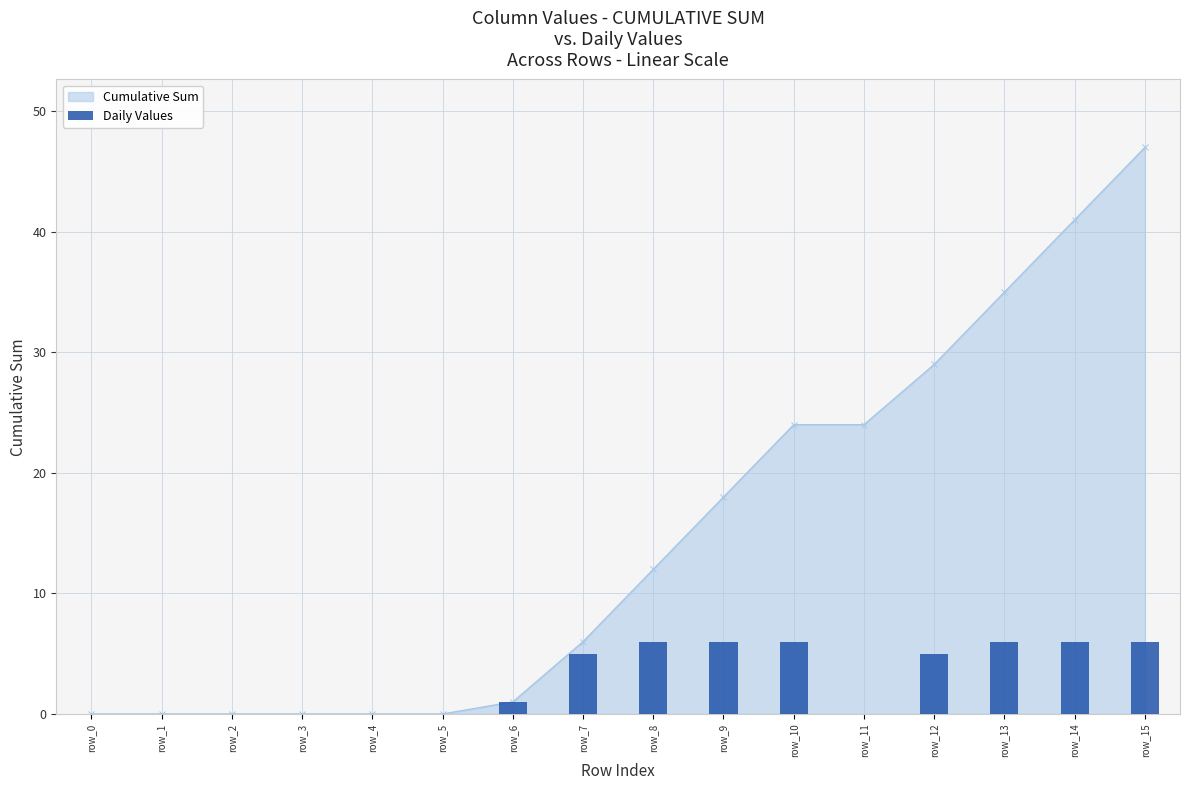

The Daily Values series shows 0 at row_3. True or false?

True